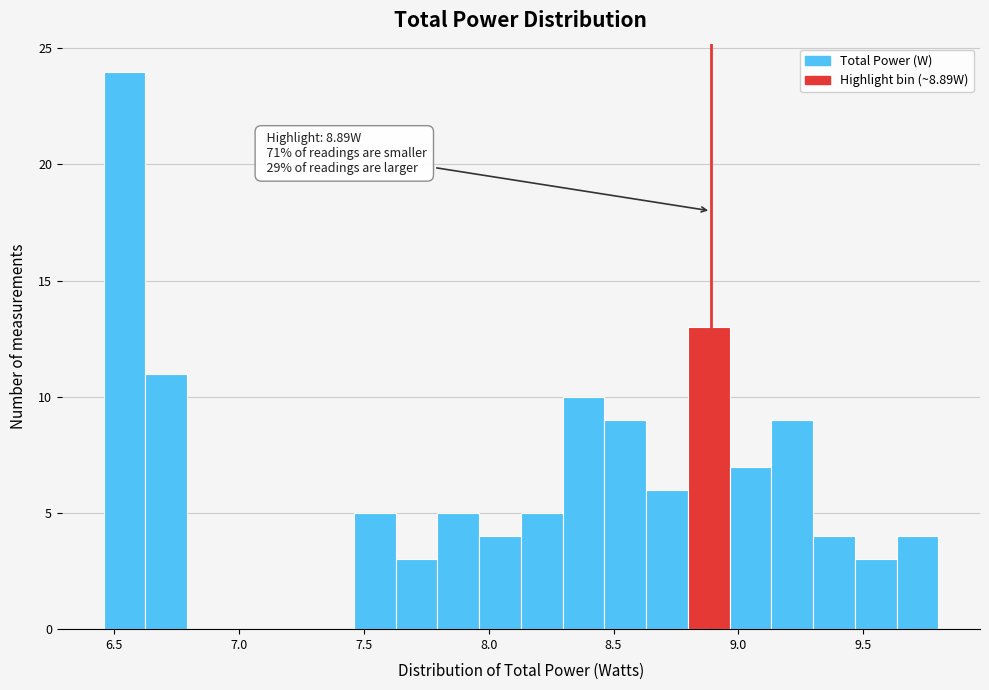

Around what value on the x-axis is the tallest bar? Give the approximate position of its centre, as read against the axis.

6.55